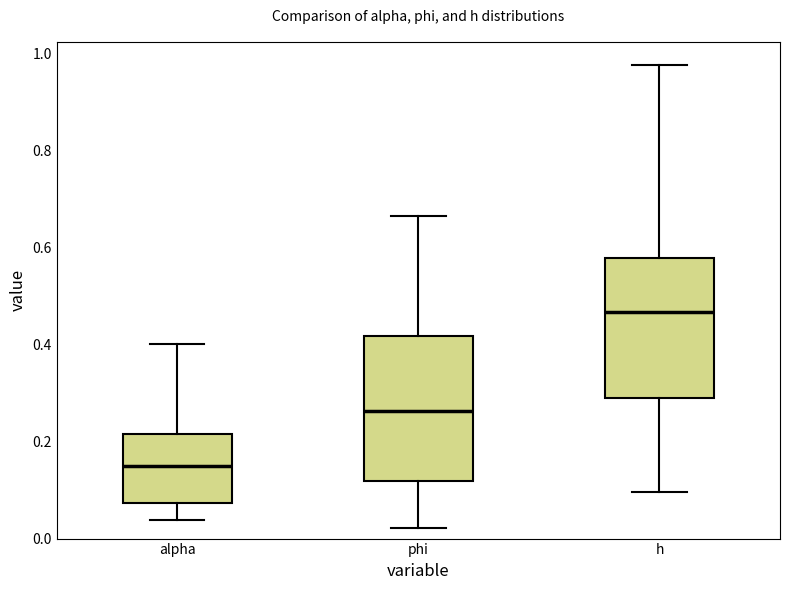

Which box has the highest median line?

h